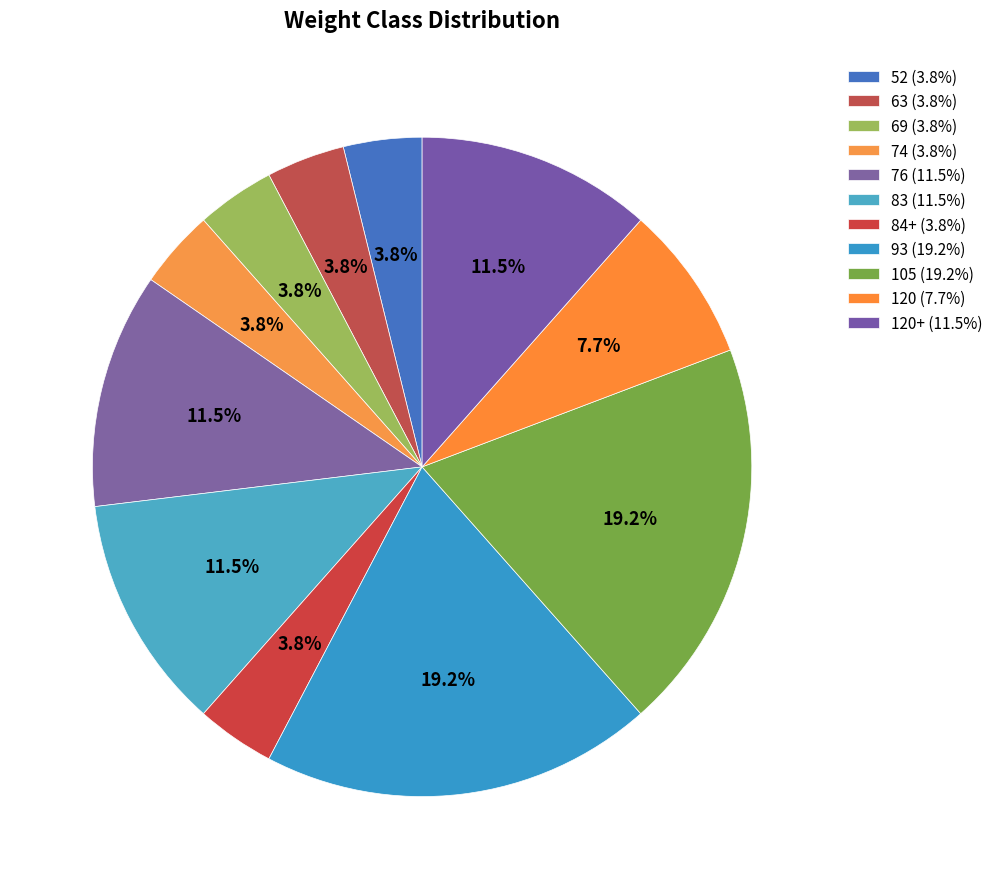

Count the number of slices in the pie.

11